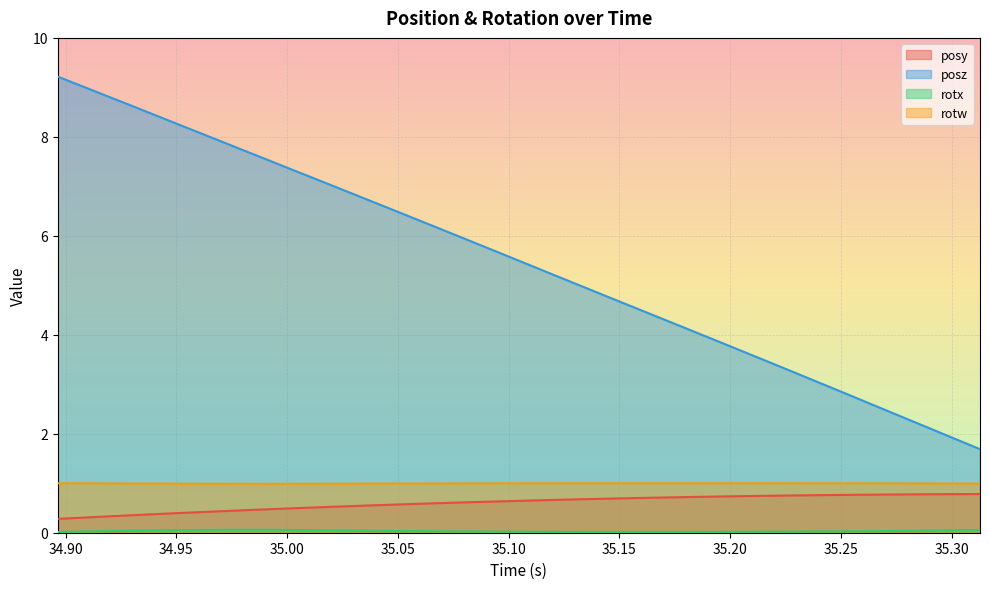

At which label does rotx reach its minimum?

34.89648